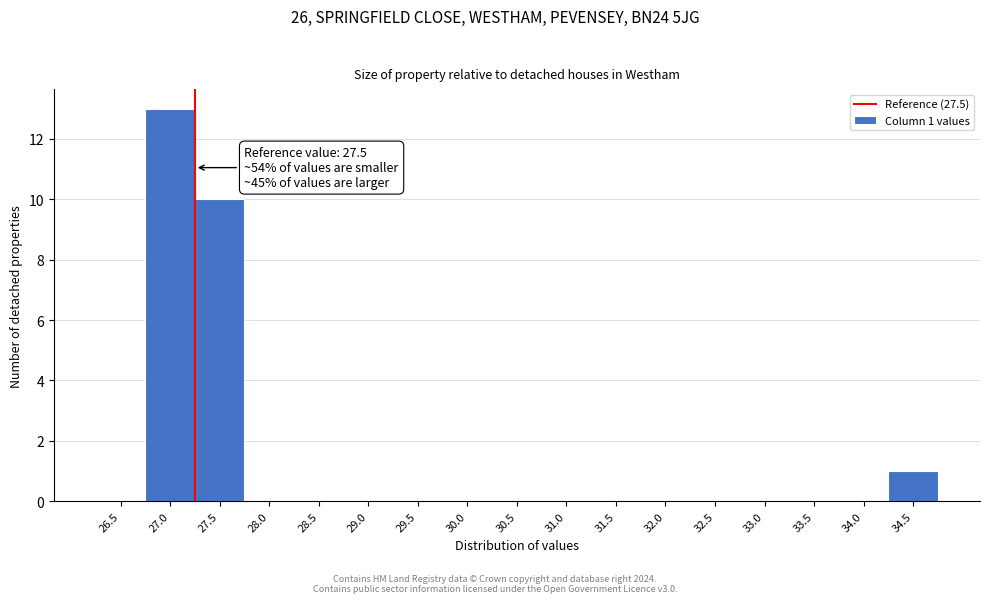

Reading left to right, extract all data points from this chart.

26.5=0	27.0=13	27.5=10	28.0=0	28.5=0	29.0=0	29.5=0	30.0=0	30.5=0	31.0=0	31.5=0	32.0=0	32.5=0	33.0=0	33.5=0	34.0=0	34.5=1